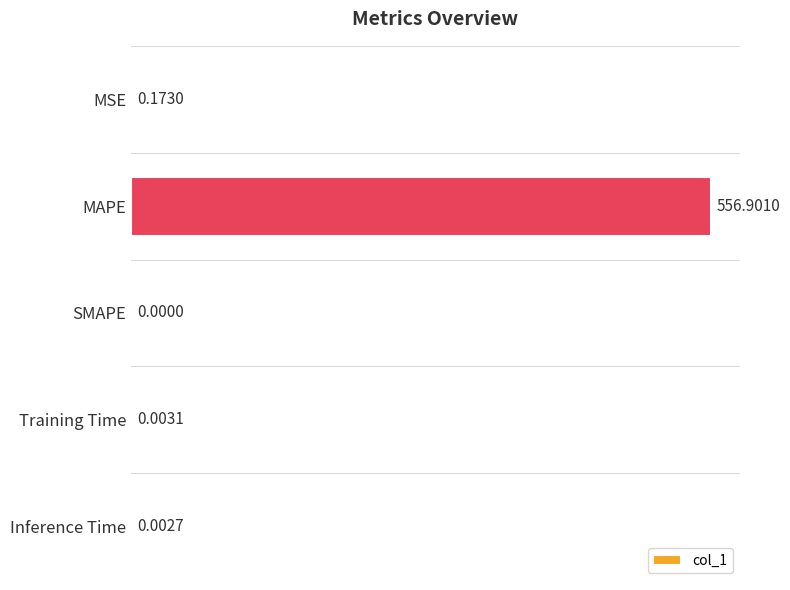

At which category does the chart reach its peak across all series?

MAPE